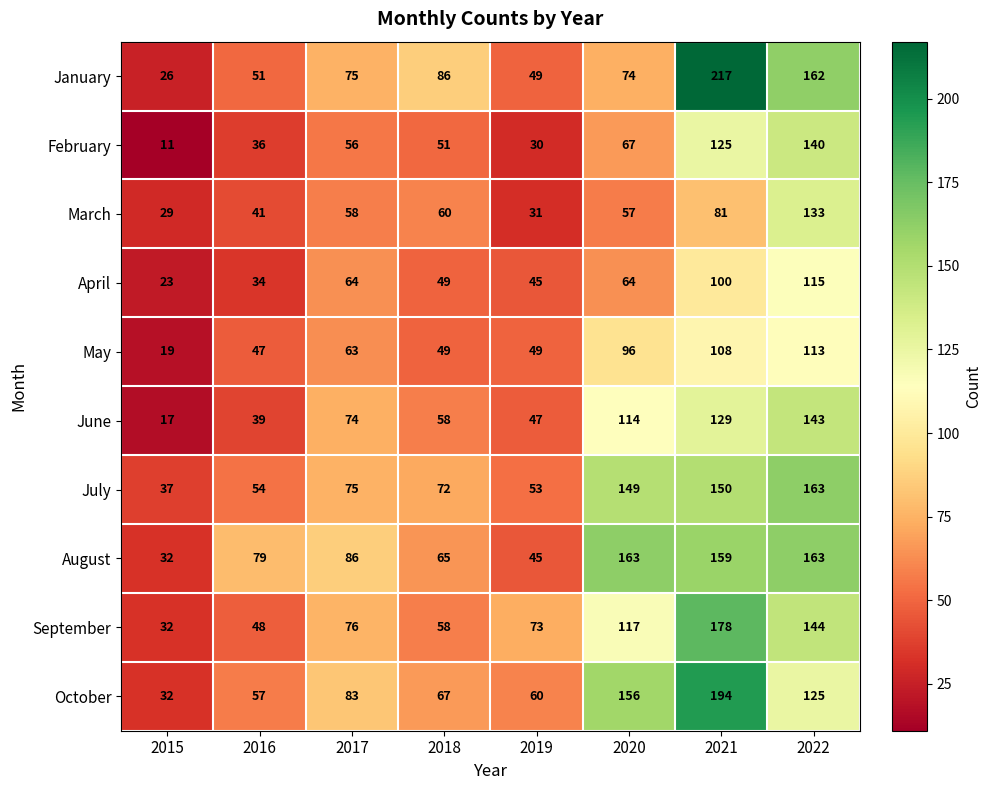

Count the number of categories in the chart.

8